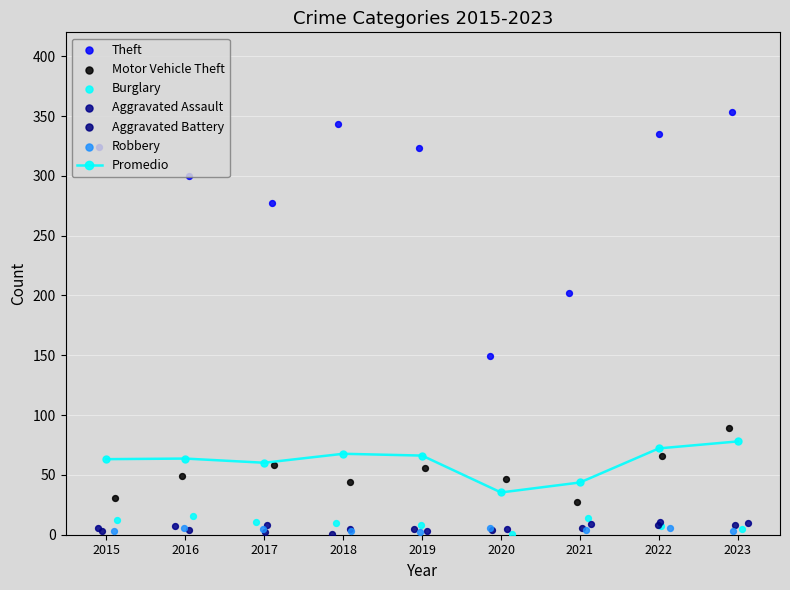

What is the total value across all series at 2020?

212